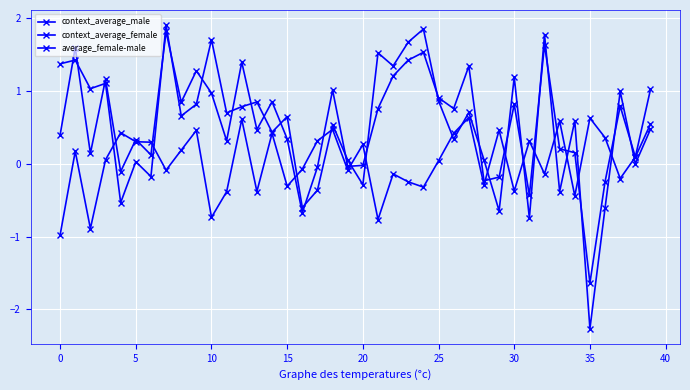

Count the number of categories in the chart.

40